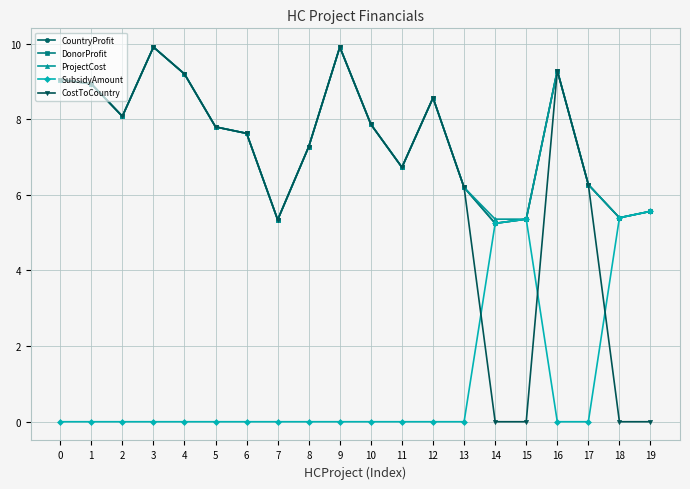

At which category is the sum across all series the highest?

3